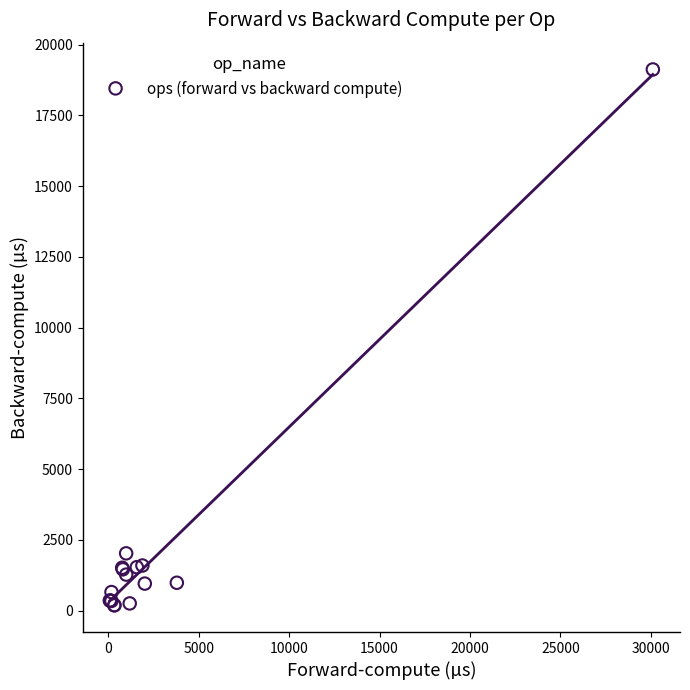

What Y value in the scatter plot is closest to 9654?

2020.8